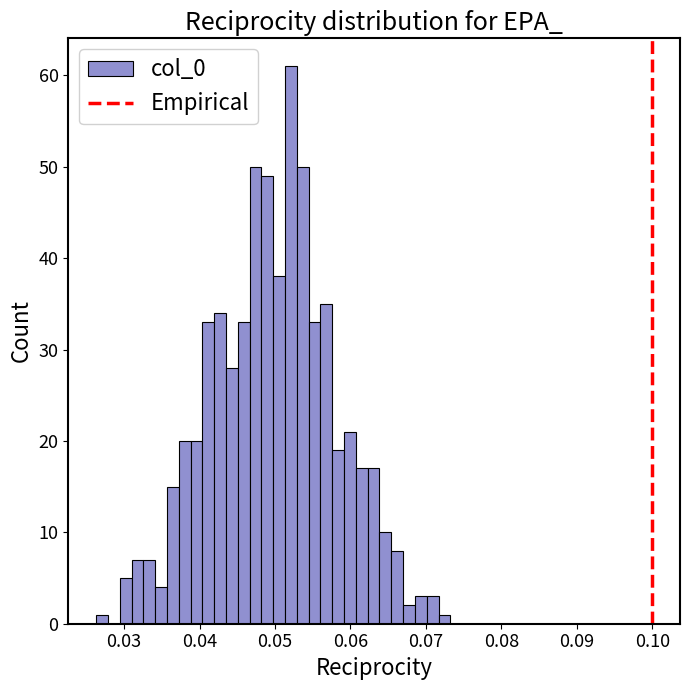

Read against the x-axis, roughly where is the centre of the tallest bar?

0.052